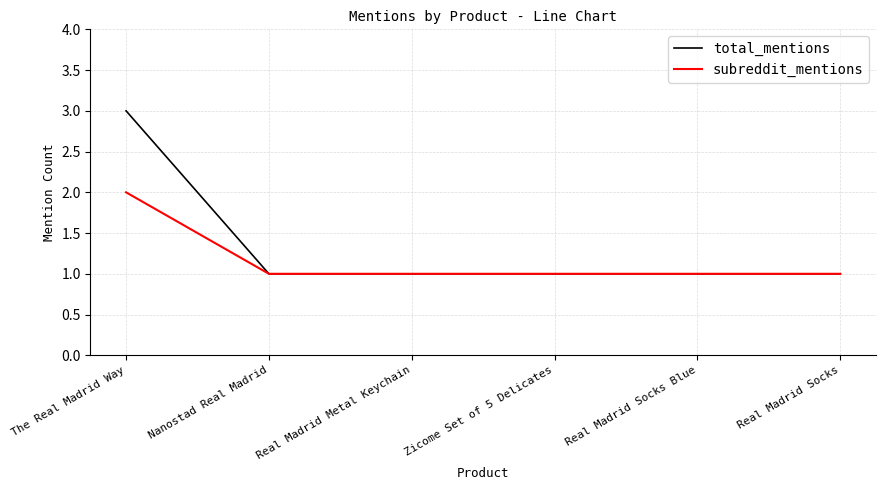

The subreddit_mentions series shows 0 at Real Madrid Socks Blue. True or false?

False